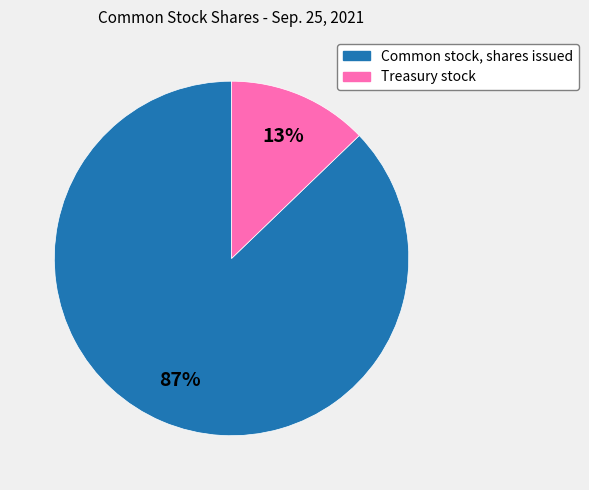

To the nearest percent, what is the average slice percentage?

50%